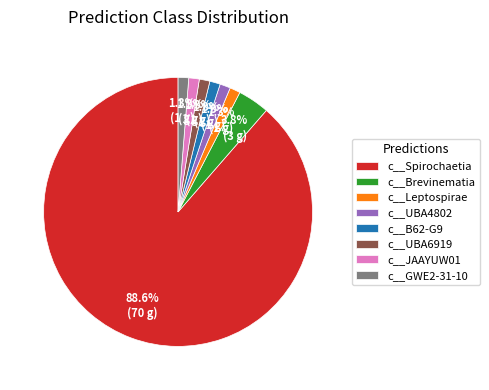

What is the largest slice in the pie chart?

c__Spirochaetia